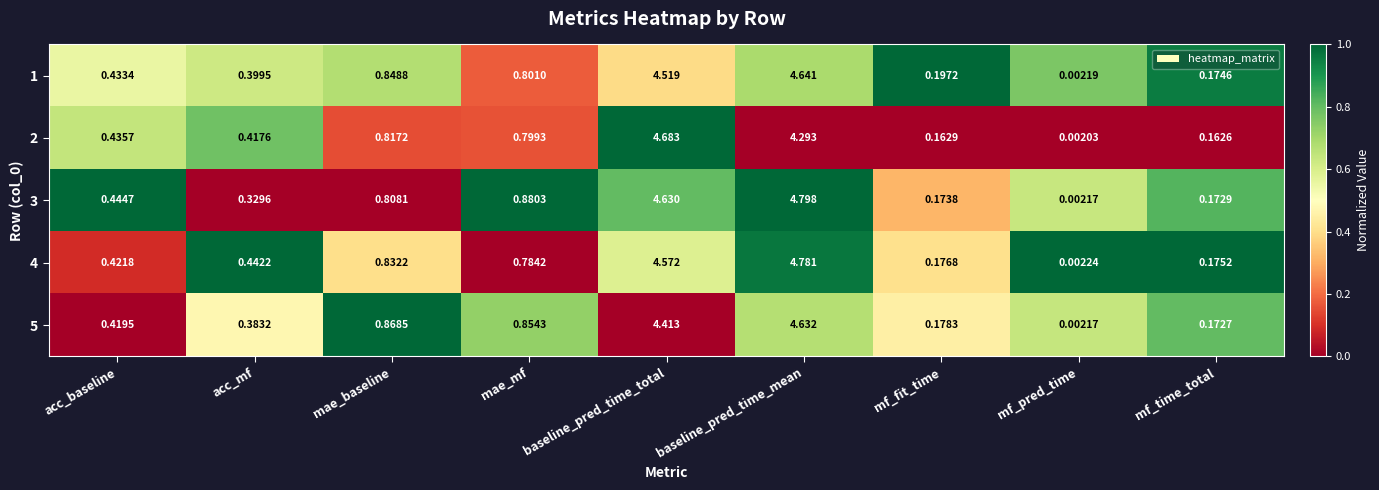

List the series in order of their peak value, highest first.

3, 4, 2, 1, 5